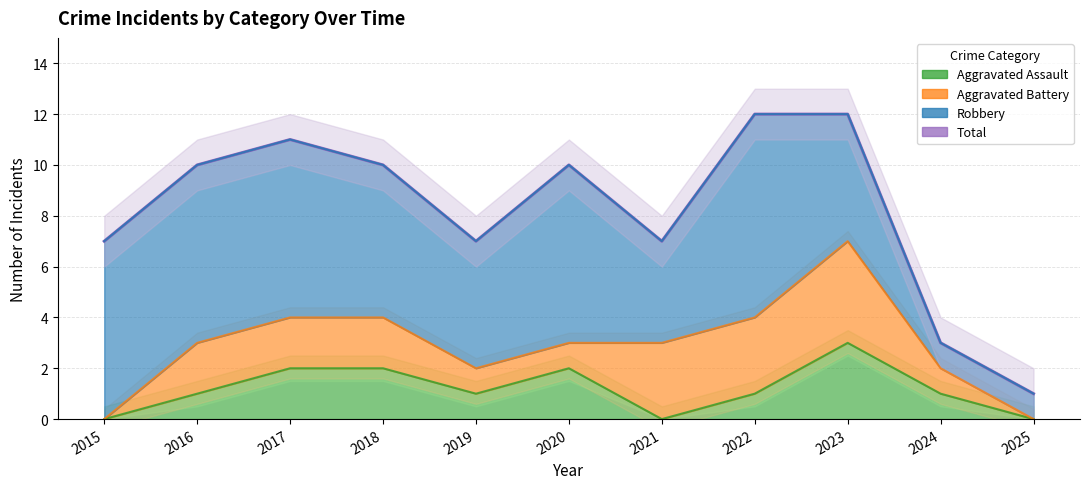

Reading left to right, list all the values displayed in this chart.

7	10	11	10	7	10	7	12	12	3	1